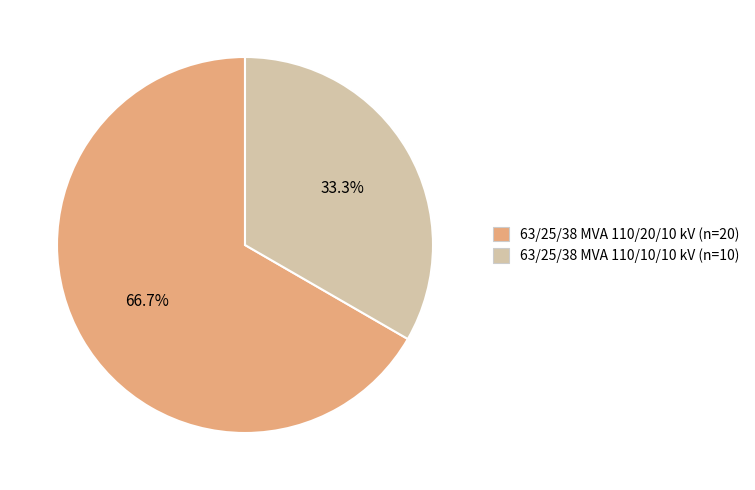

Is there any slice that represents more than half of the pie?

Yes